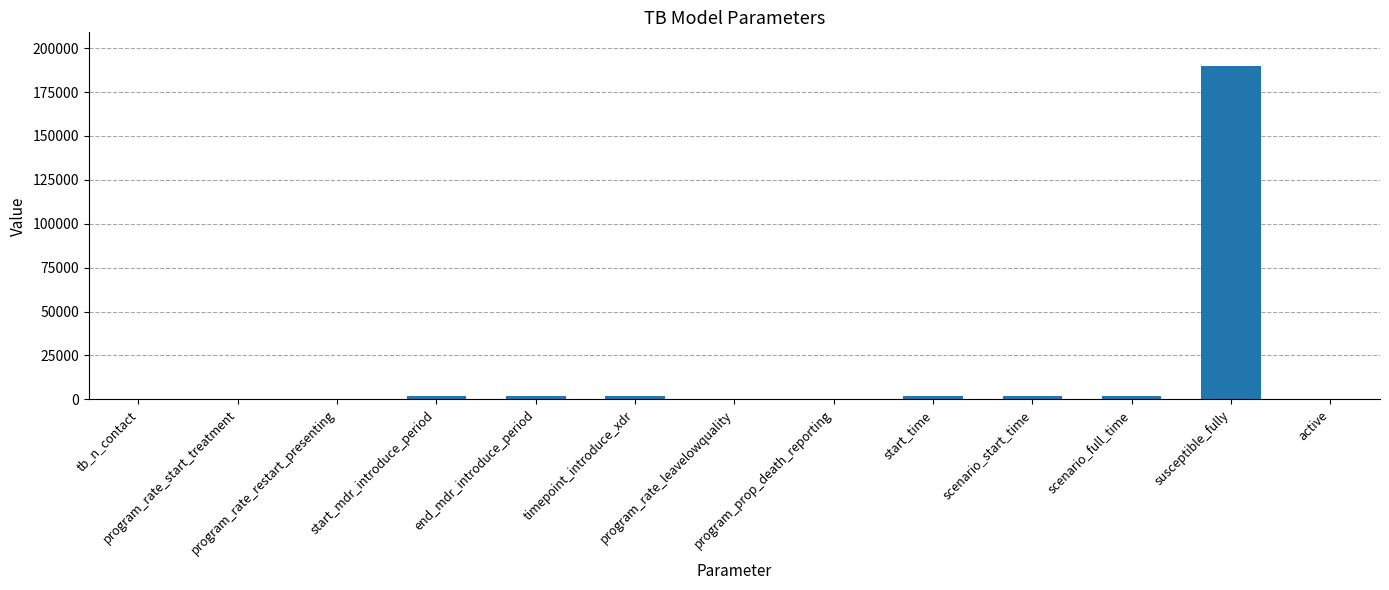

What is the change in value from tb_n_contact to susceptible_fully?

+189993.3